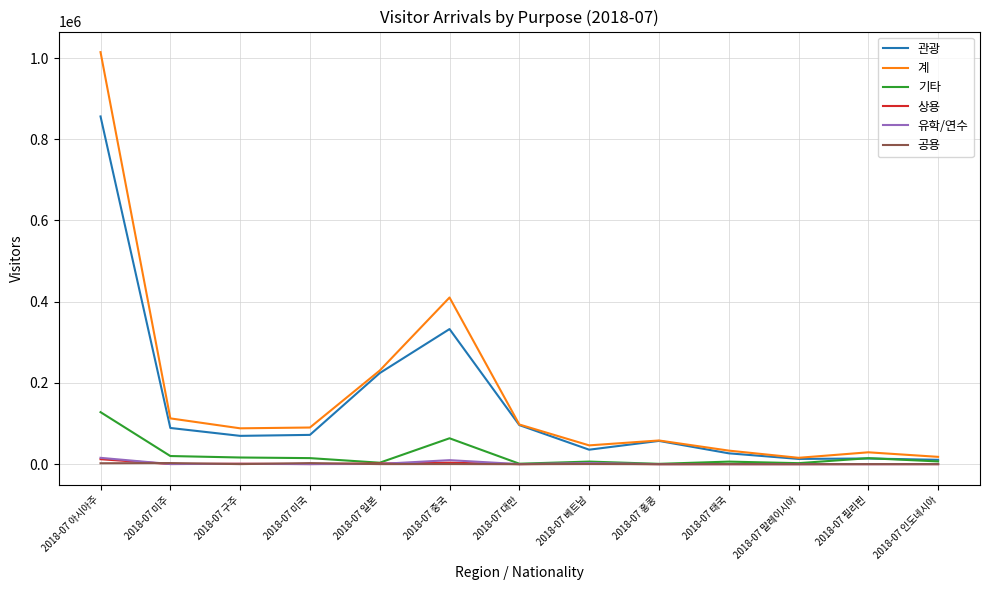

Is the value of 공용 at 2018-07 인도네시아 greater than the value of 기타 at 2018-07 중국?

No